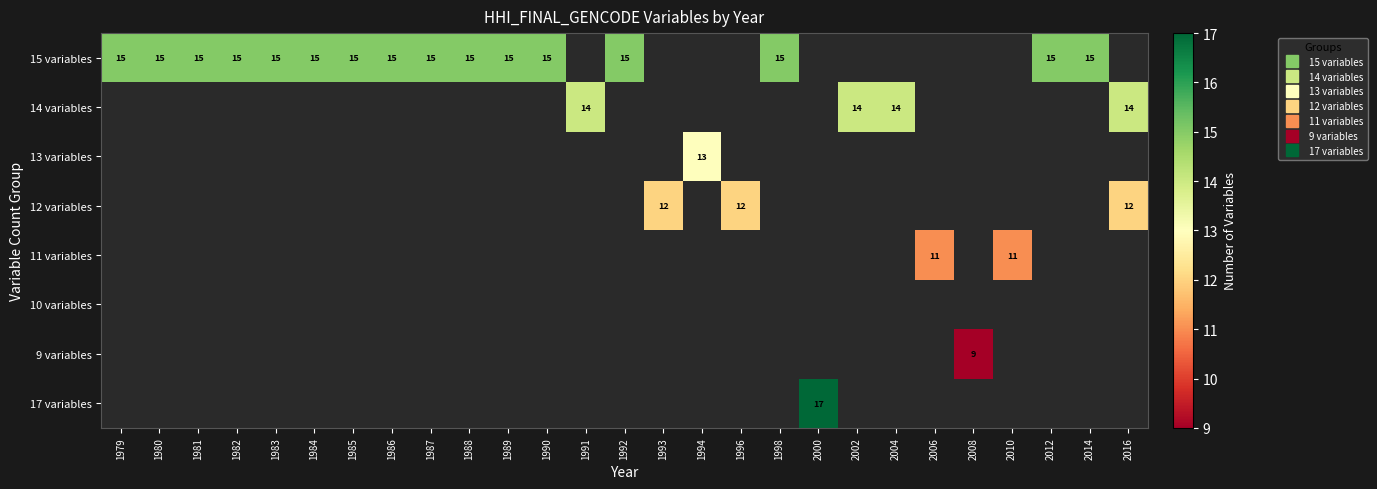

True or false: 10 variables has a value of 0 at 2014.

True